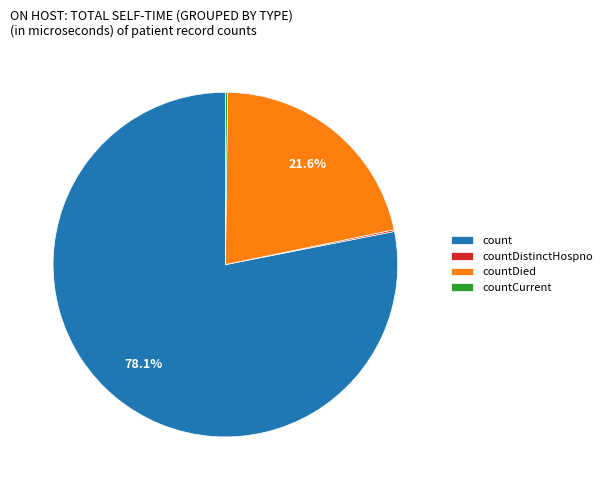

Which slice is the largest?

count